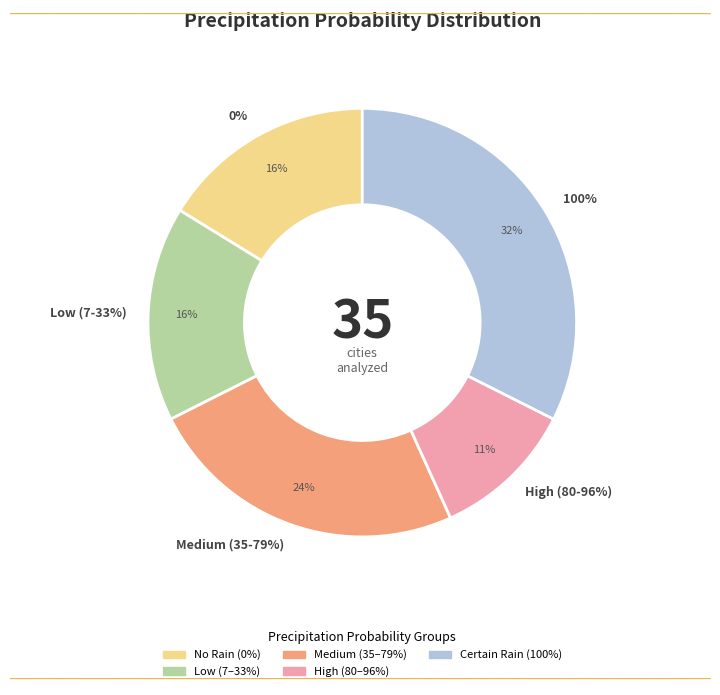

Is 23% the majority of the pie?

No